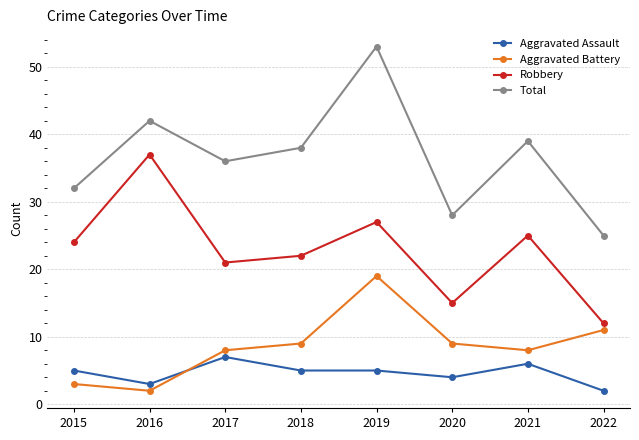

Where is Total nearest to the value 39?

2021